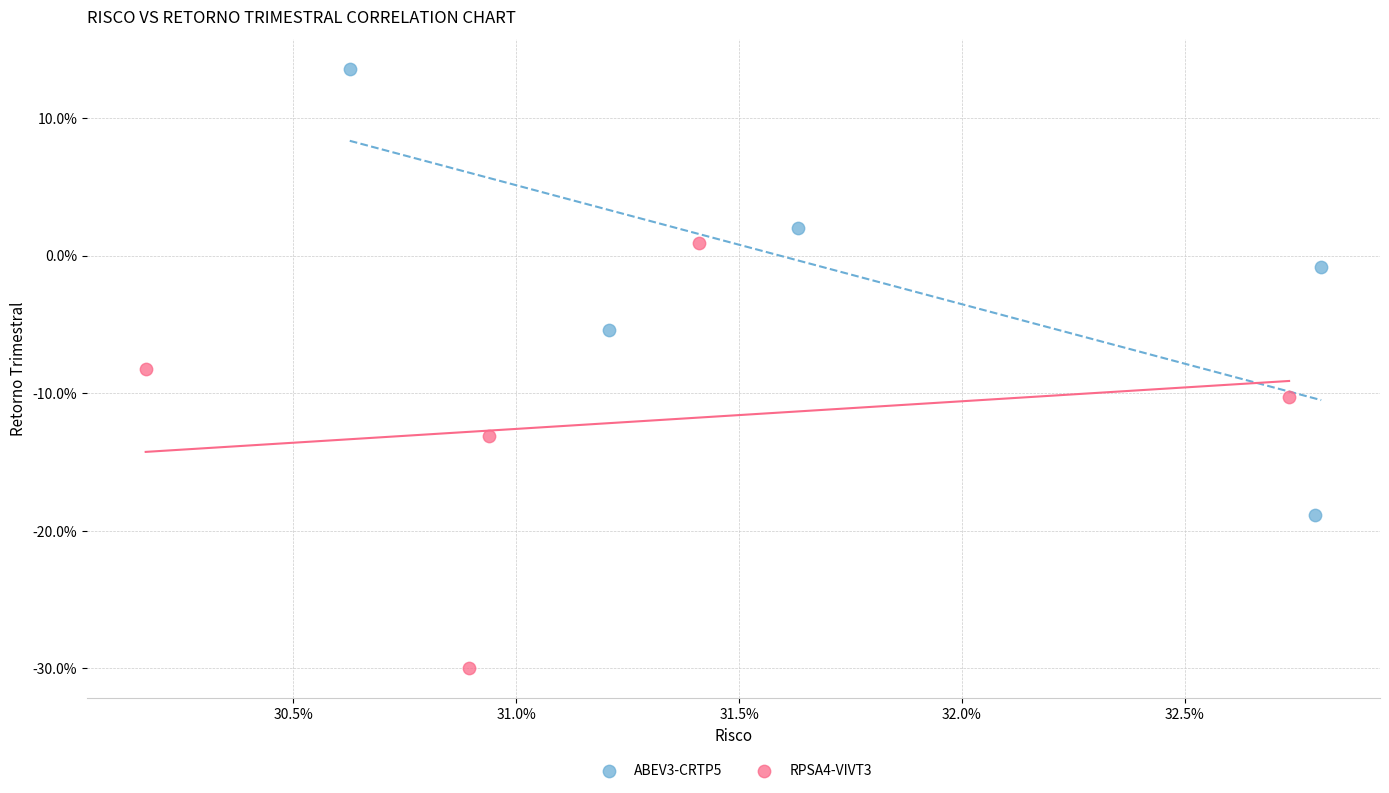

Which series contains the highest Y value?

ABEV3-CRTP5